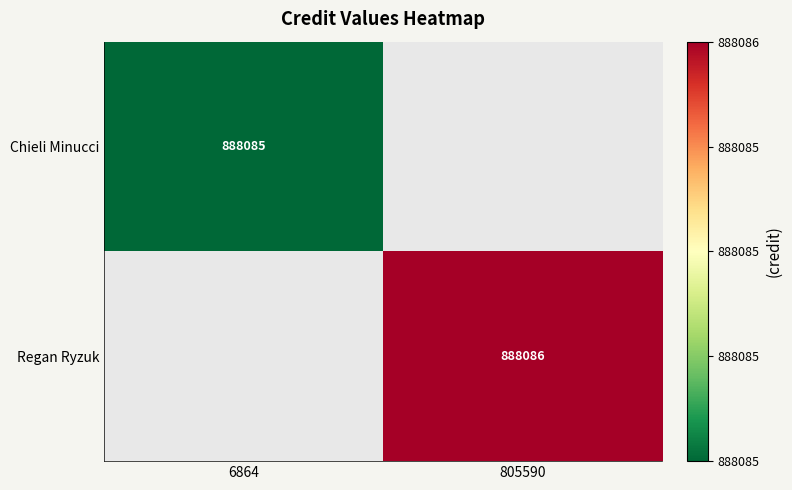

The Chieli Minucci series shows 584310 at 6864. True or false?

False